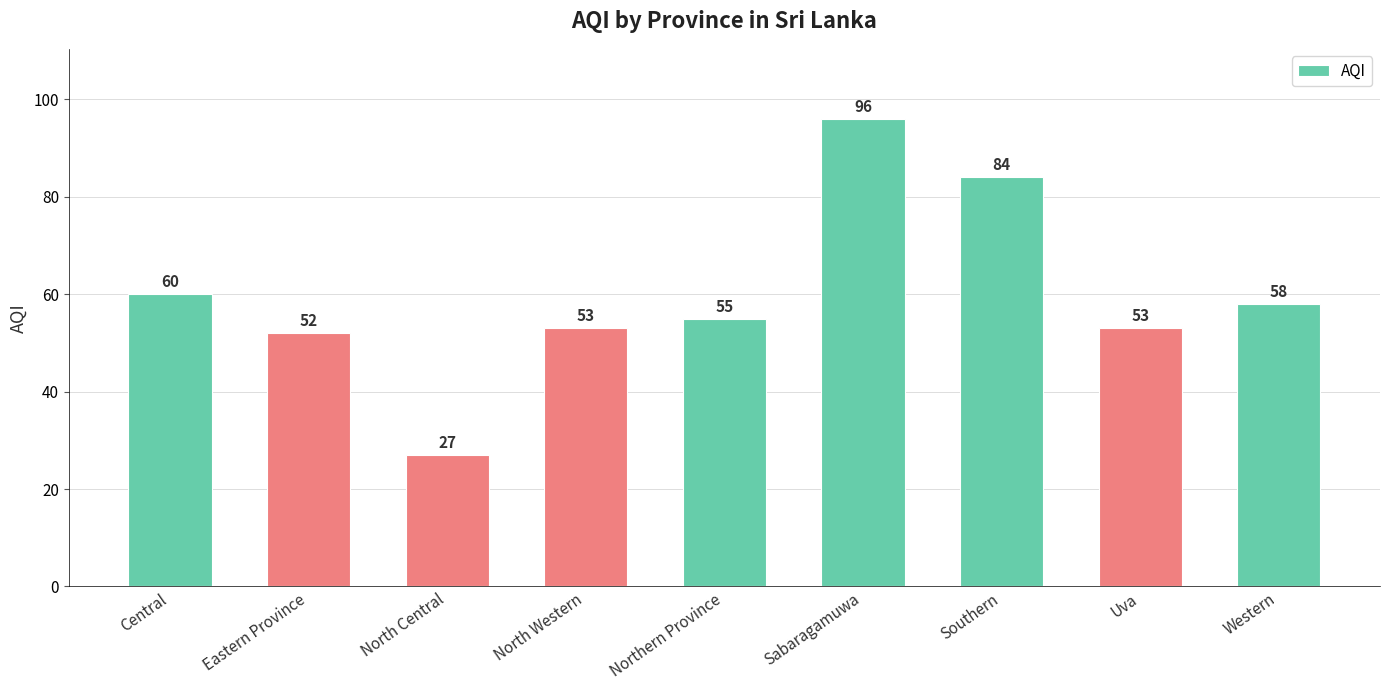

Where does the data first go above 55?

Central